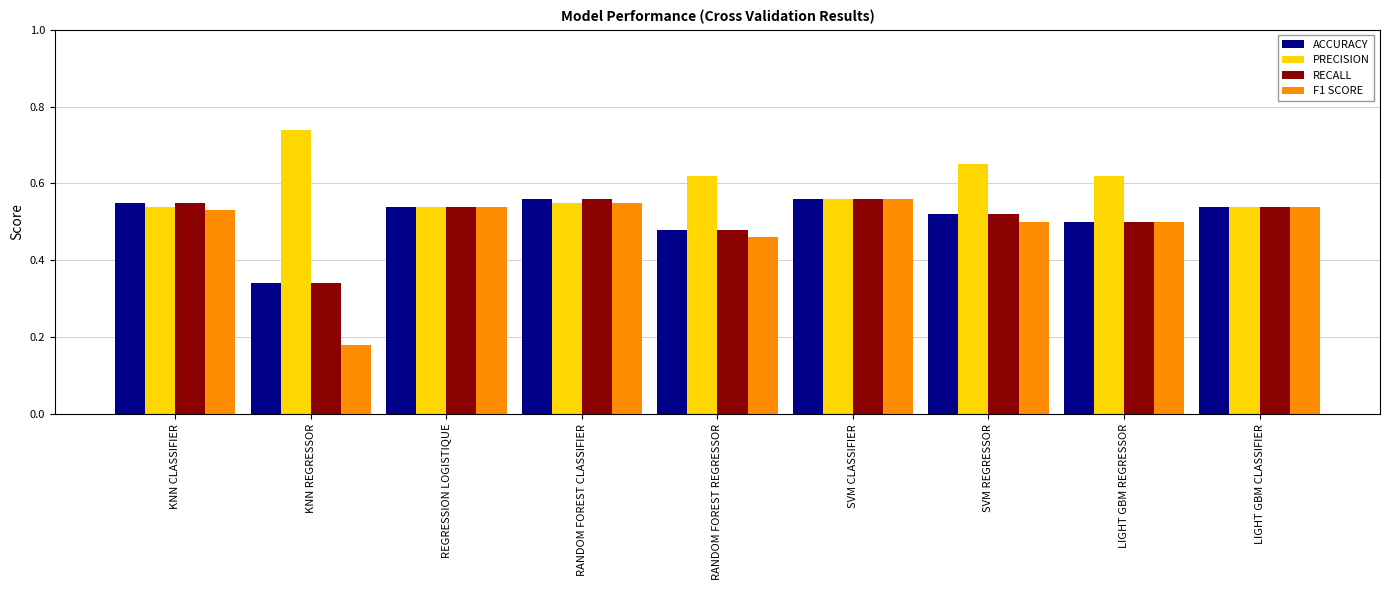

At which label does RECALL reach its minimum?

KNN REGRESSOR